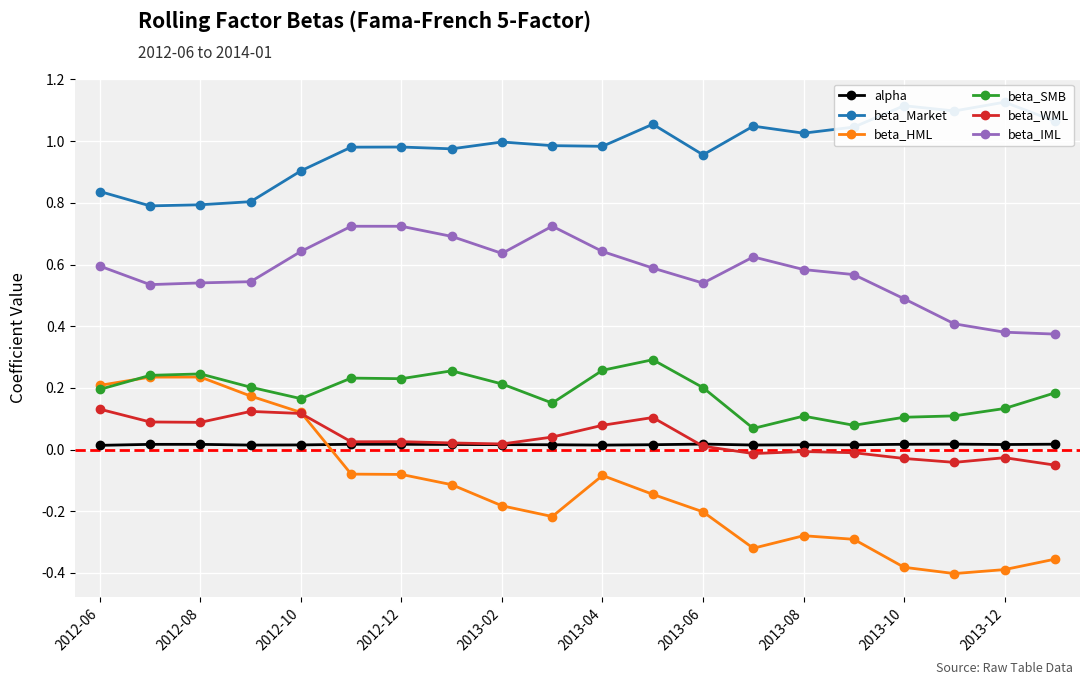

What is the sum of all beta_HML values?

-2.5